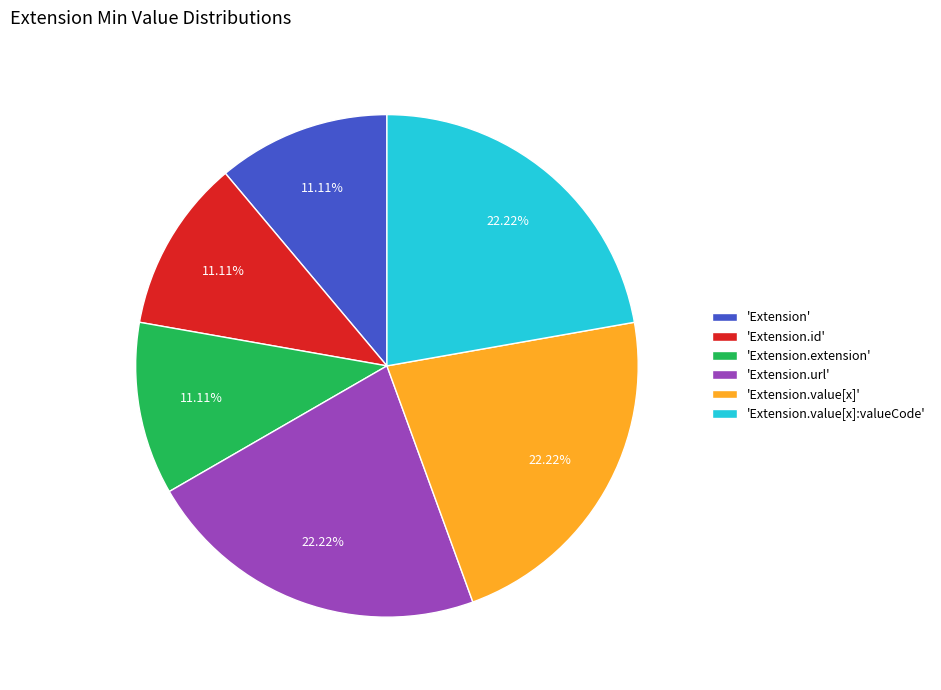

Do 'Extension.value[x]:valueCode' and 'Extension.value[x]' together represent more than half of the pie?

No